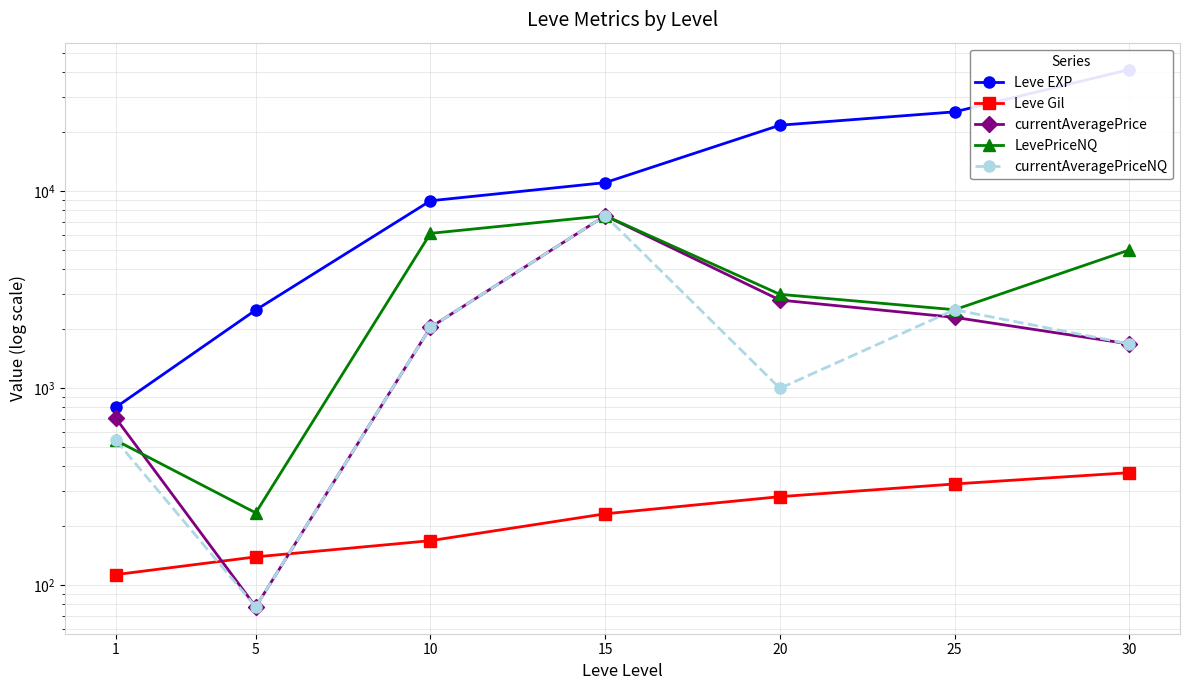

Count the Leve Gil values in the range 139 to 326.

5